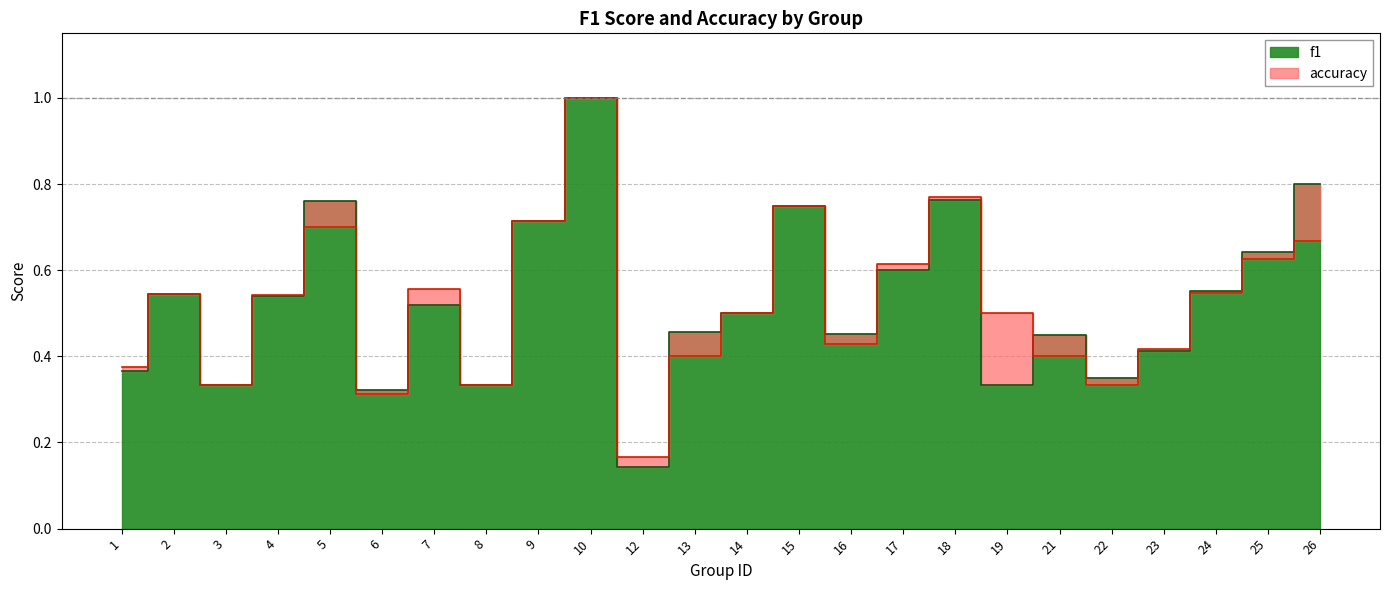

After their last crossing, which series has the higher values: accuracy or f1?

f1